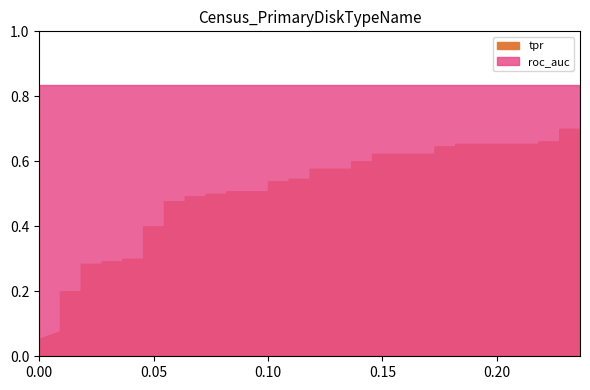

Reading left to right, extract all data points from this chart.

tpr: 0.1	0.1	0.1	0.1	0.2	0.2	0.3	0.3	0.3	0.3	0.3	0.3	0.4	0.4	0.5	0.5	0.5	0.5	0.5	0.5	0.5	0.5	0.5	0.5	0.5	0.5	0.6	0.6	0.6	0.6	0.6	0.6	0.6	0.6	0.7	0.7	0.7	0.7	0.7	0.7
roc_auc: 0.8	0.8	0.8	0.8	0.8	0.8	0.8	0.8	0.8	0.8	0.8	0.8	0.8	0.8	0.8	0.8	0.8	0.8	0.8	0.8	0.8	0.8	0.8	0.8	0.8	0.8	0.8	0.8	0.8	0.8	0.8	0.8	0.8	0.8	0.8	0.8	0.8	0.8	0.8	0.8